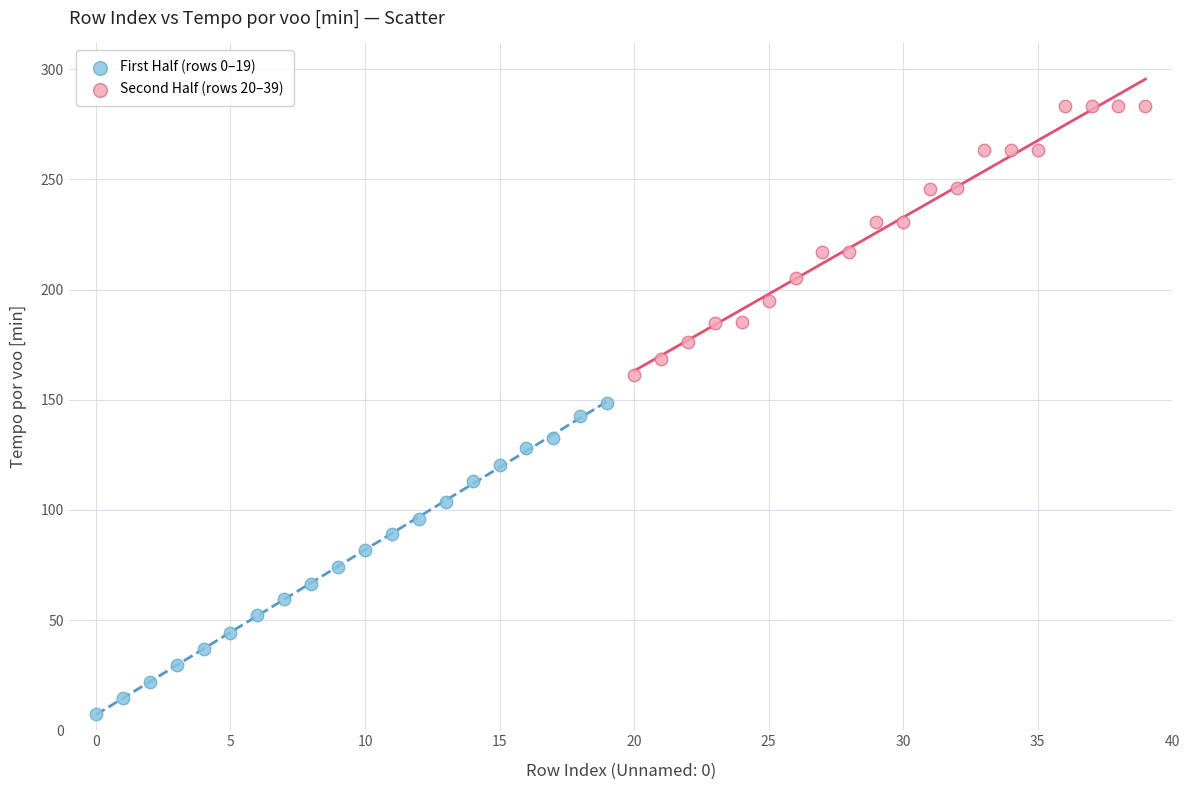

Which series contains the highest Y value?

Second Half (rows 20–39)